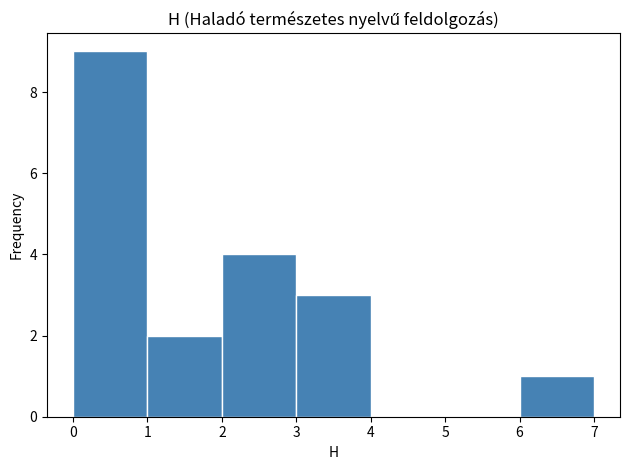

Reading left to right, list every bar in this chart as the range it spans on the x-axis followed by its height. The values are not printed on the chart, so give them approximately, as read against the axis.

0 to 1: 9
1 to 2: 2
2 to 3: 4
3 to 4: 3
4 to 5: 0
5 to 6: 0
6 to 7: 1